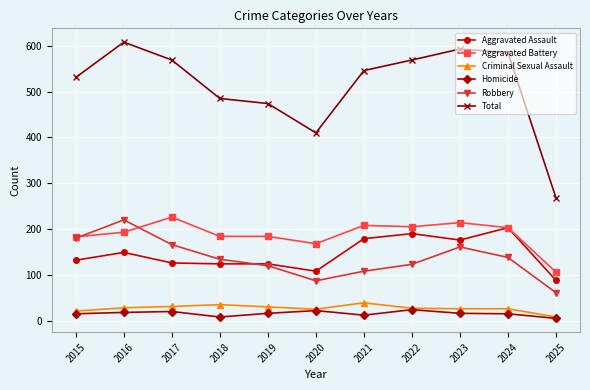

What is the value of the Aggravated Assault point at the 7th from the left?

179